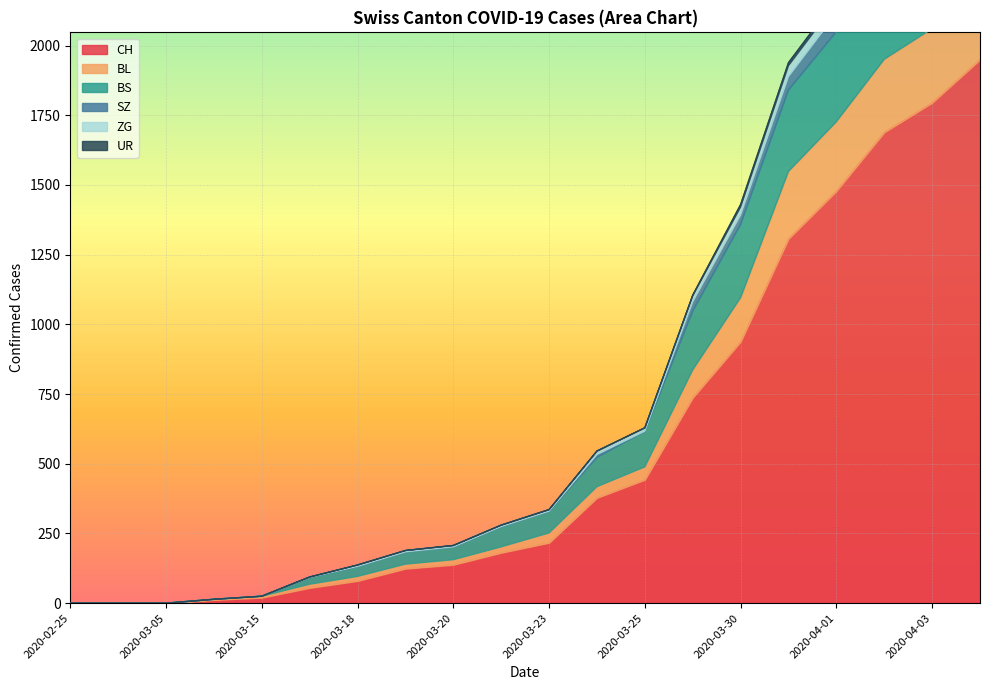

At which category does UR reach its first local valley?

2020-03-24